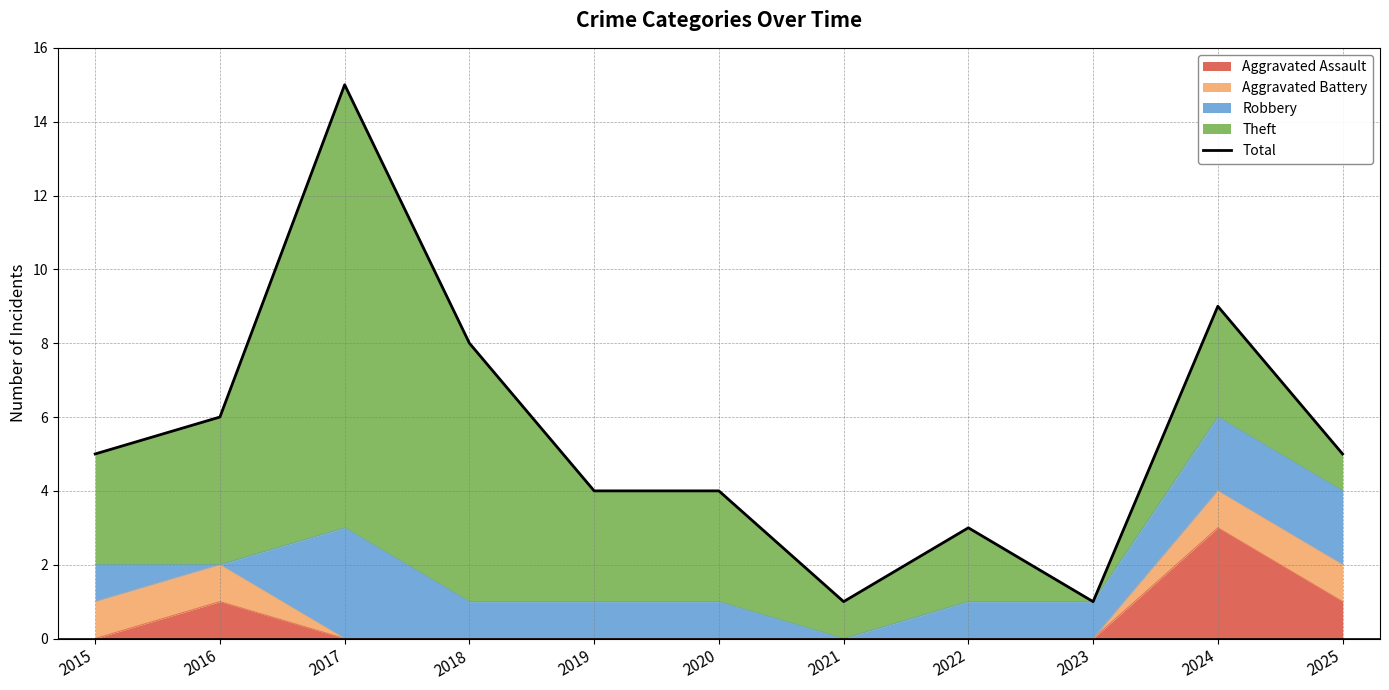

List the labels in order of value, largest first.

2017, 2024, 2018, 2016, 2015, 2025, 2019, 2020, 2022, 2021, 2023